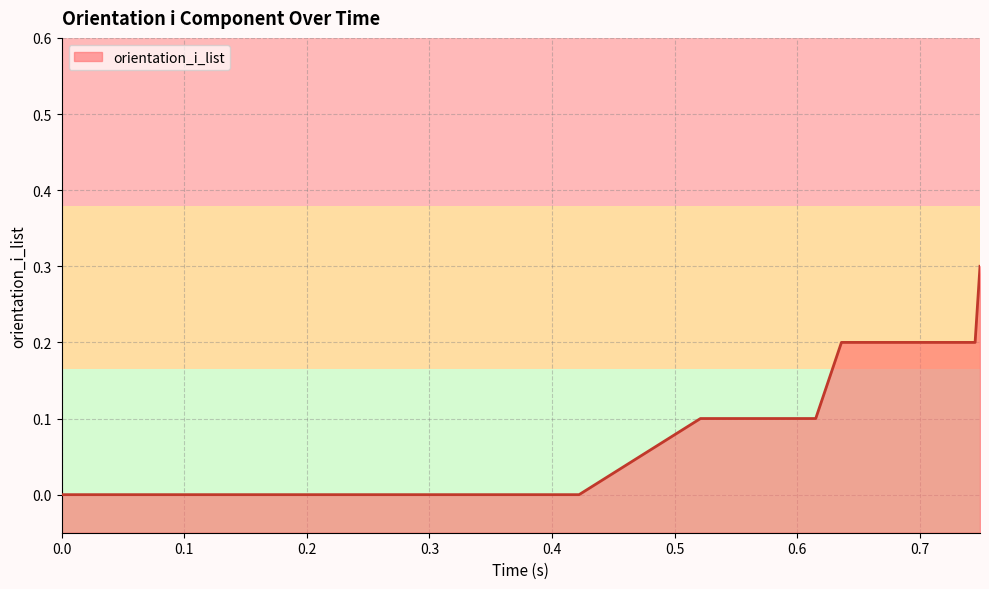

What is the maximum value shown in the chart?

0.3